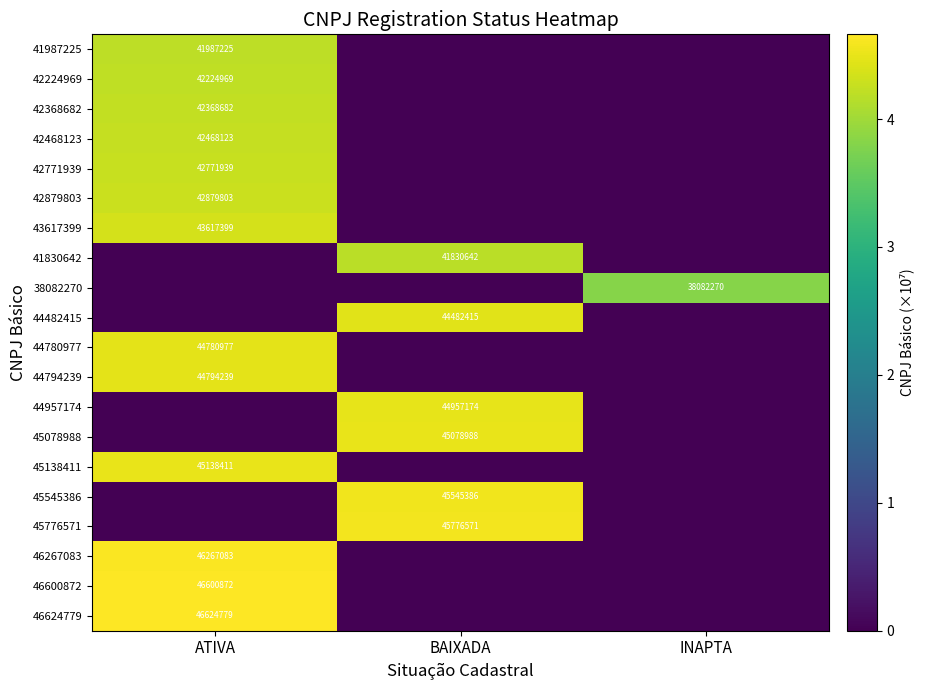

The 45138411 series shows 72397823 at ATIVA. True or false?

False